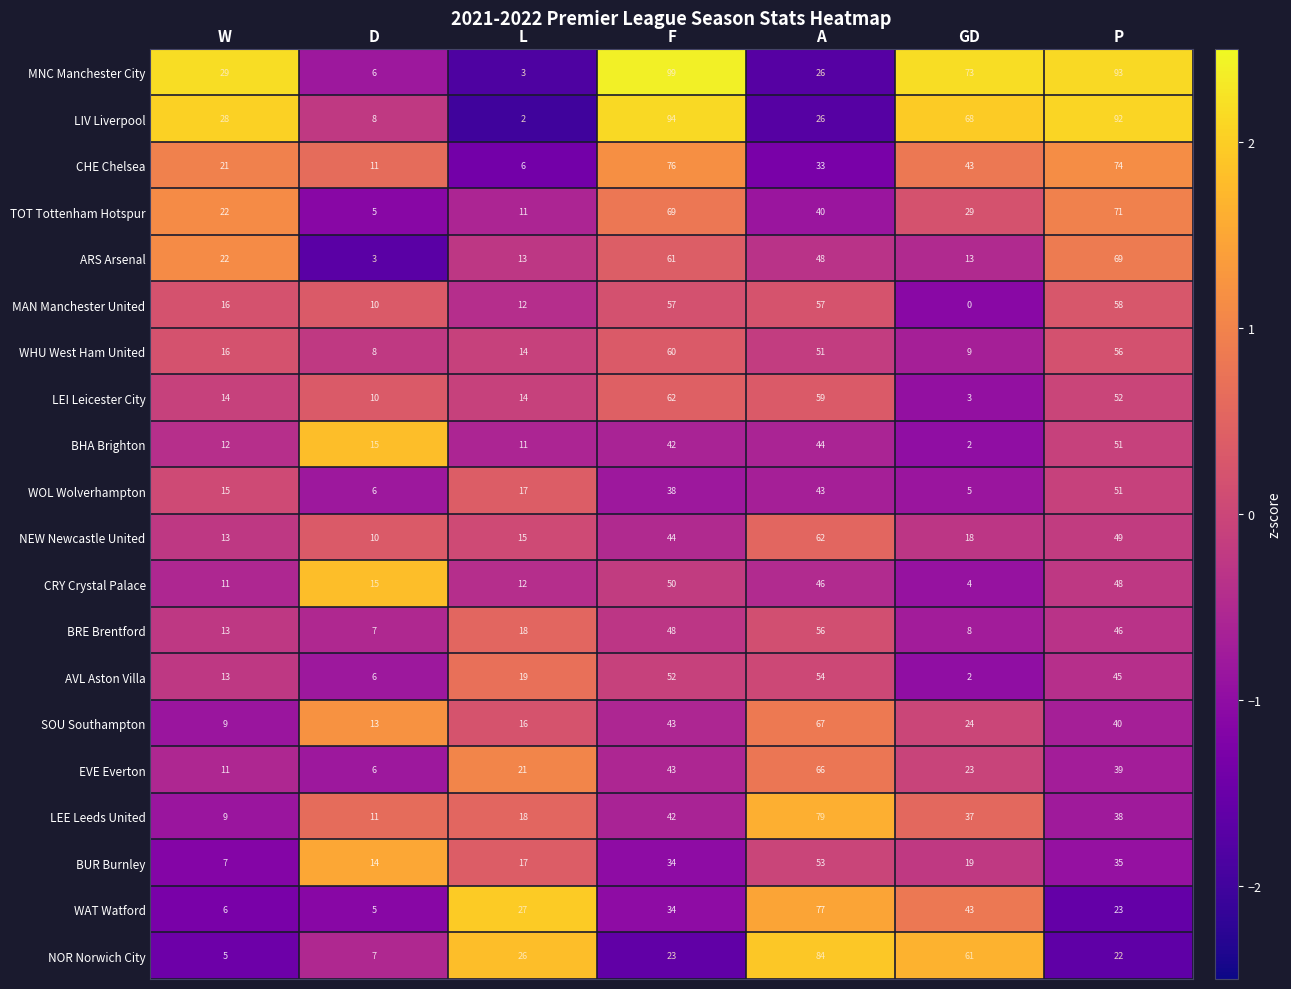

Which series has the largest total across all categories?

MNC Manchester City